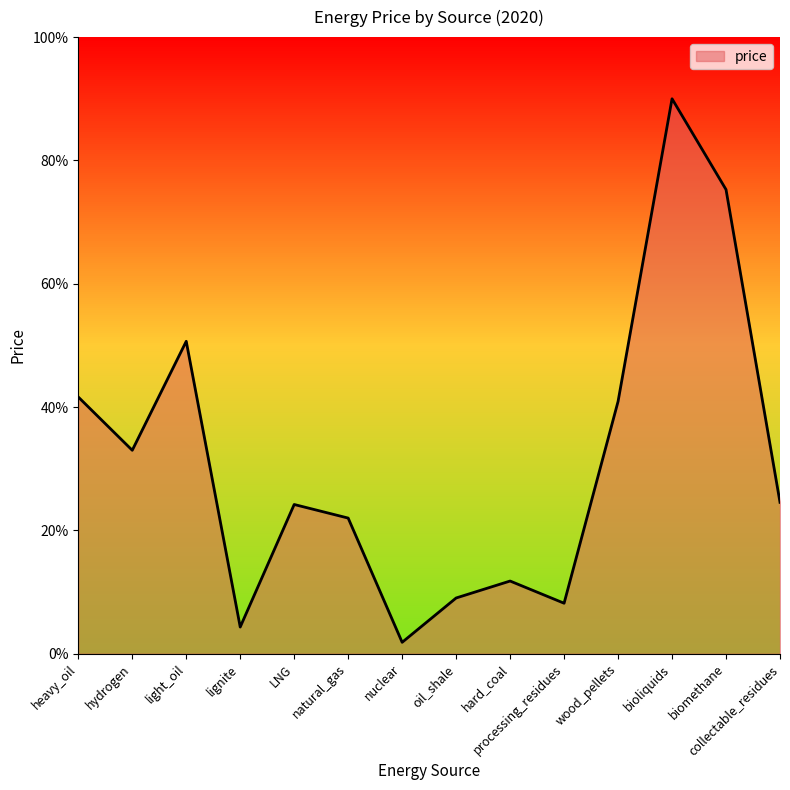

Is it true that the value at light_oil is 50.7?

True